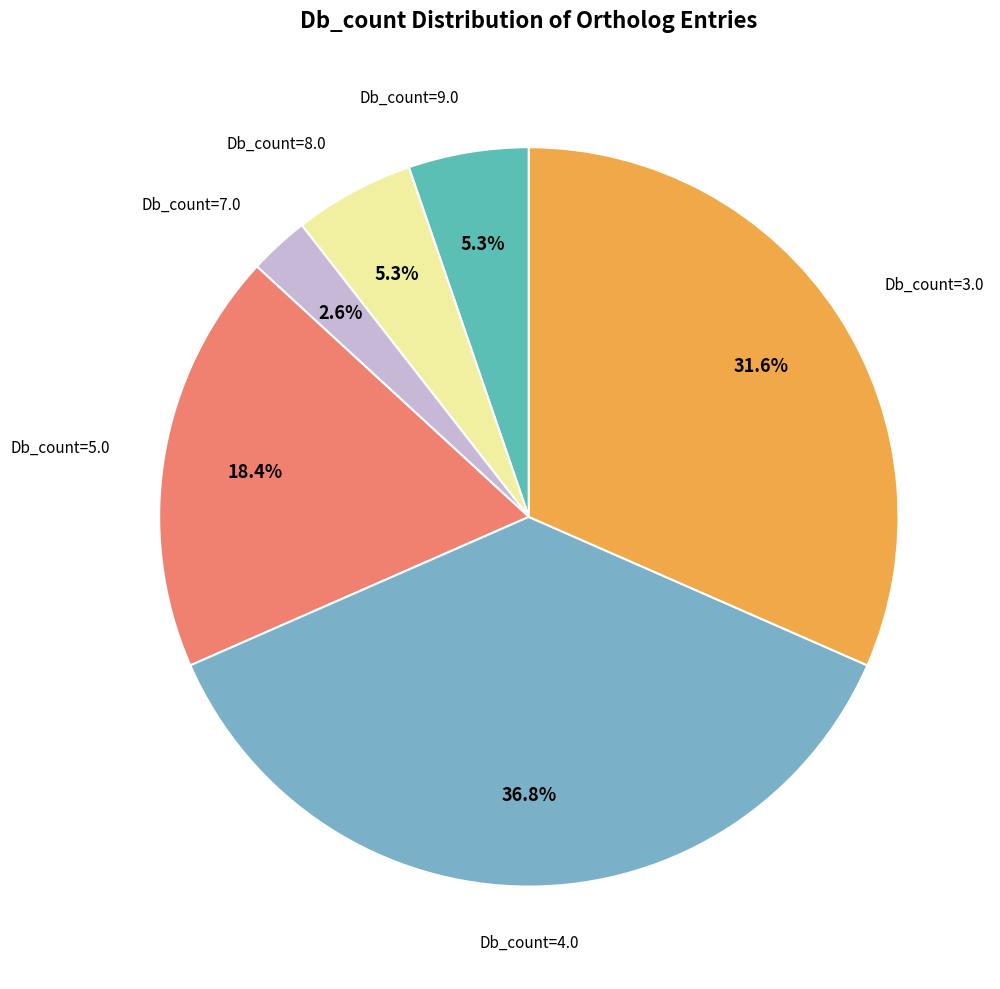

Is there a majority slice in this chart?

No